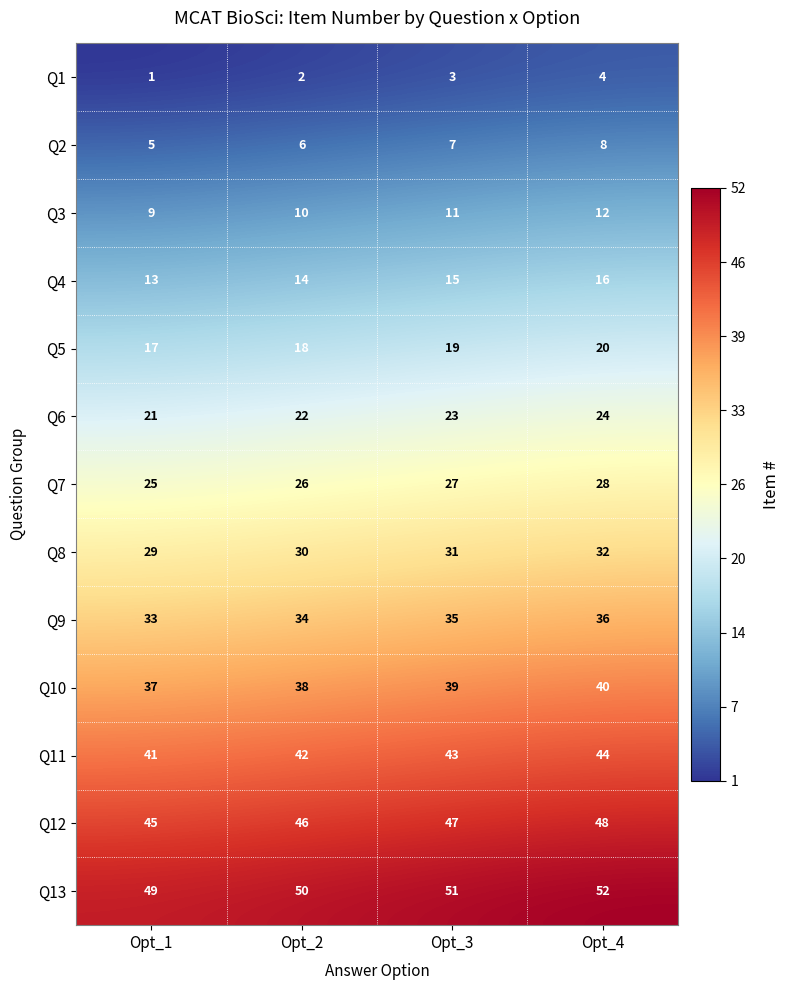

At which category does the chart reach its peak across all series?

Opt_4